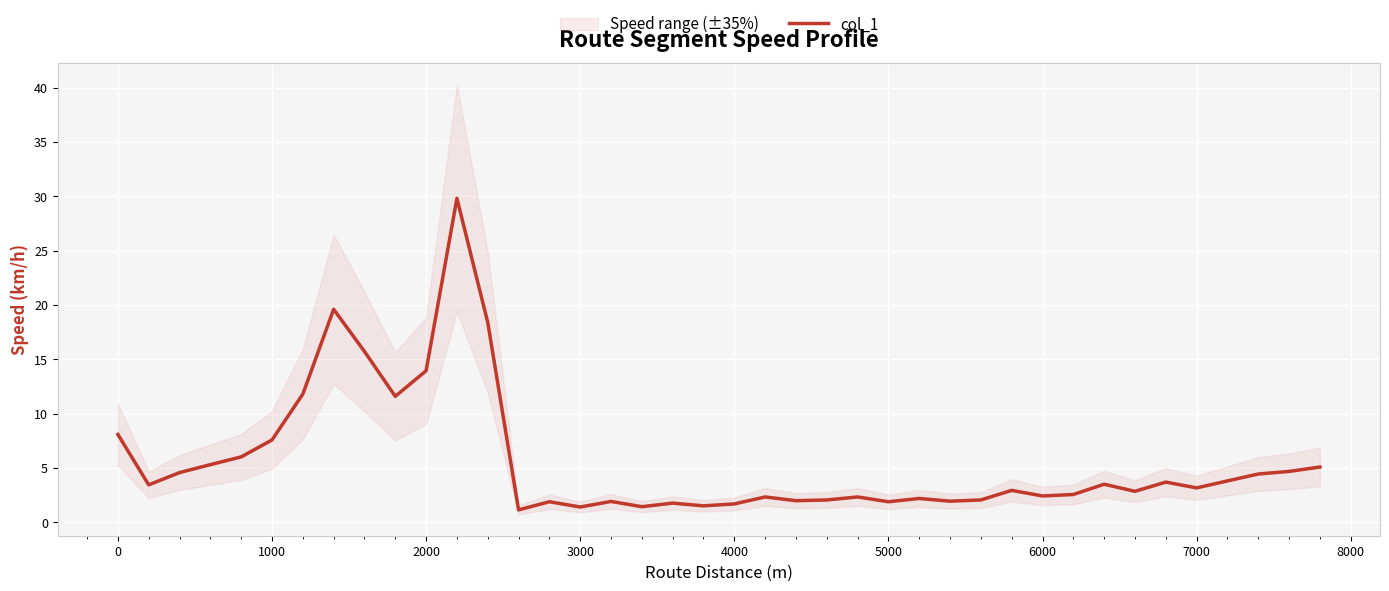

The value of col_1 at 6000 is 2.4. True or false?

True